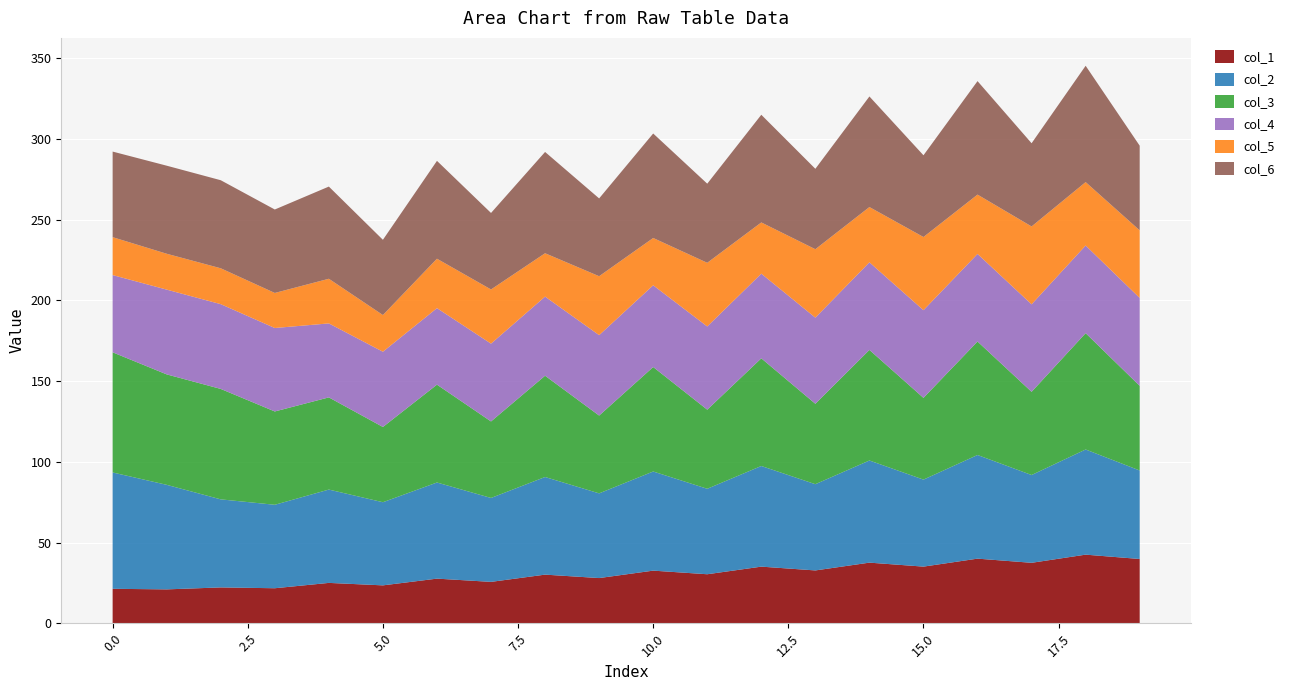

Reading left to right, what are all the values shown in this chart?

col_1: 0=21.4	1=21.0	2=22.2	3=21.7	4=25.0	5=23.5	6=27.7	7=25.6	8=30.1	9=28.0	10=32.6	11=30.4	12=35.1	13=32.7	14=37.6	15=35.1	16=40.0	17=37.5	18=42.5	19=39.8
col_2: 0=72.0	1=64.8	2=54.5	3=51.7	4=57.8	5=51.5	6=59.5	7=52.0	8=60.5	9=52.4	10=61.4	11=52.9	12=62.3	13=53.4	14=63.3	15=53.9	16=64.2	17=54.4	18=65.1	19=54.8
col_3: 0=74.4	1=68.4	2=68.4	3=57.8	4=57.1	5=46.6	6=60.6	7=47.4	8=62.7	9=48.2	10=64.7	11=49.0	12=66.7	13=49.8	14=68.5	15=50.6	16=70.3	17=51.5	18=72.0	19=52.4
col_4: 0=47.8	1=52.5	2=52.5	3=51.7	4=45.8	5=46.6	6=47.4	7=48.2	8=49.0	9=49.8	10=50.6	11=51.5	12=52.4	13=53.3	14=54.2	15=54.3	16=54.2	17=54.2	18=54.3	19=54.4
col_5: 0=23.5	1=22.2	2=22.2	3=21.7	4=27.6	5=22.7	6=30.6	7=33.6	8=26.9	9=36.5	10=29.3	11=39.4	12=31.7	13=42.4	14=34.2	15=45.3	16=36.7	17=48.2	18=39.3	19=41.8
col_6: 0=53.0	1=54.5	2=54.5	3=51.7	4=57.1	5=46.6	6=60.6	7=47.4	8=62.7	9=48.2	10=64.7	11=49.0	12=66.7	13=49.8	14=68.5	15=50.6	16=70.3	17=51.5	18=72.0	19=52.4